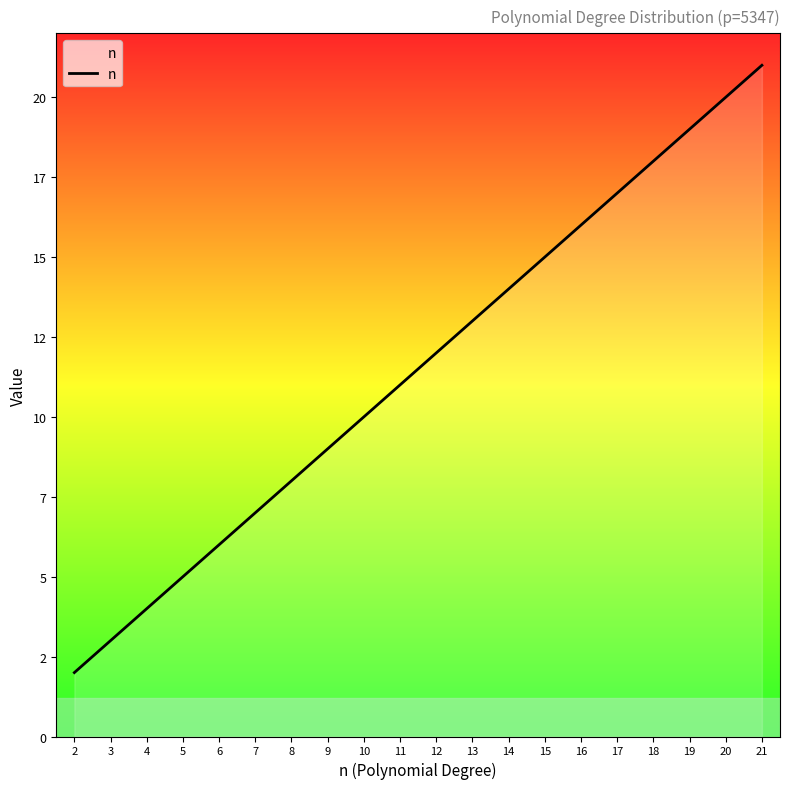

At which label is the value closest to 11?

11